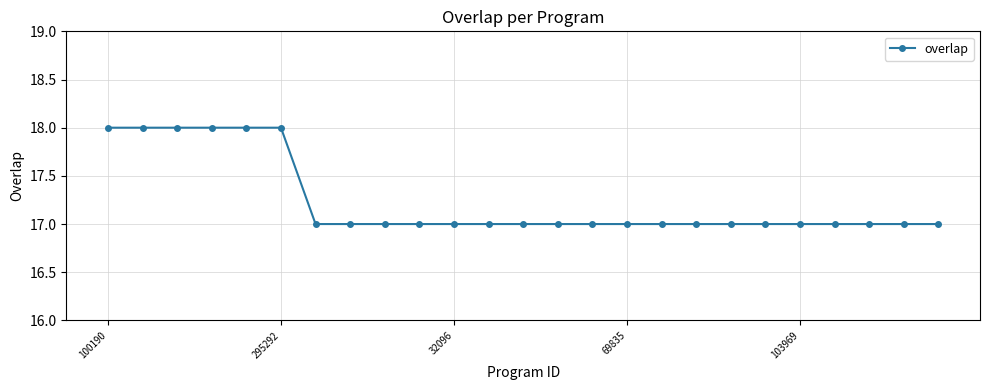

What is the value of the 20th point from the left?

17